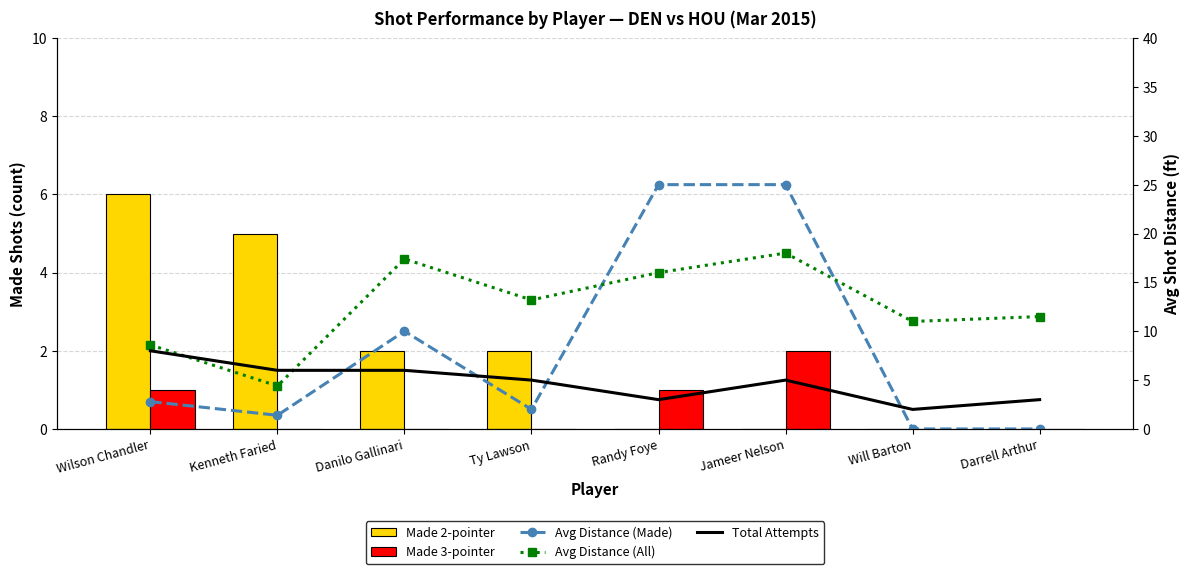

What is the sum of the Avg Distance (All) values at Danilo Gallinari and Kenneth Faried?

21.8